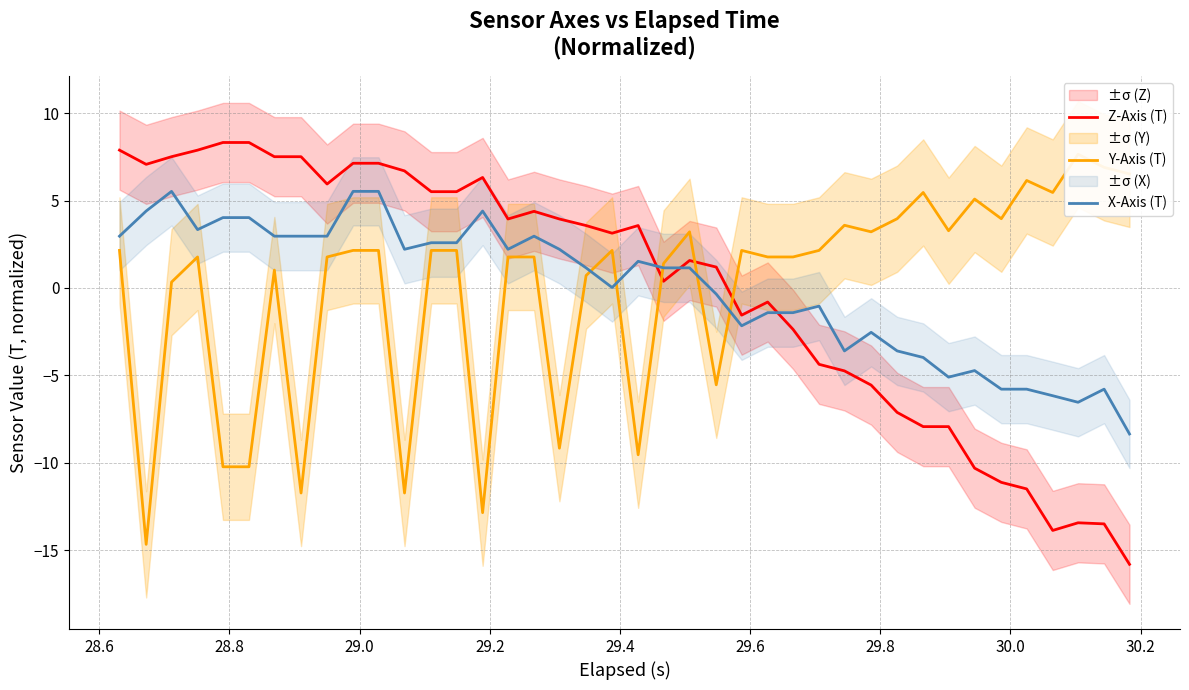

Rank the series by their maximum value, from lowest to highest.

X-Axis (T), Y-Axis (T), Z-Axis (T)